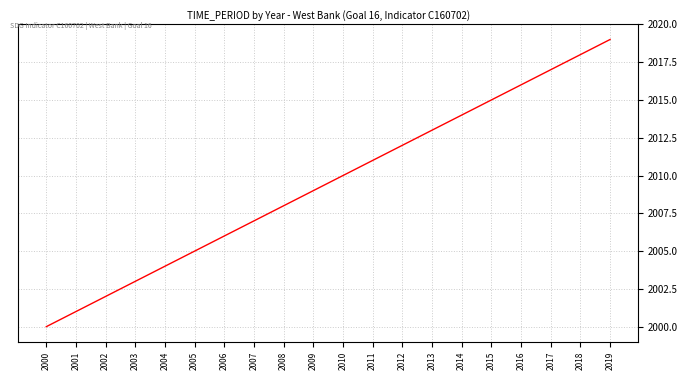

What is the difference between the maximum and minimum values?

19